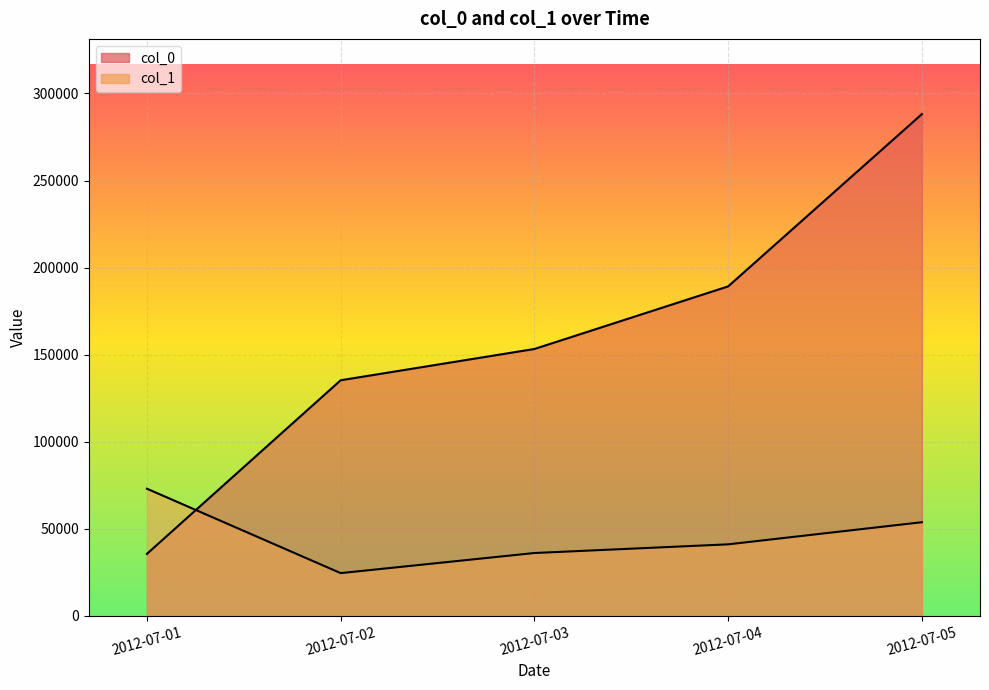

Which series ends up on top after the final intersection of col_0 and col_1?

col_0